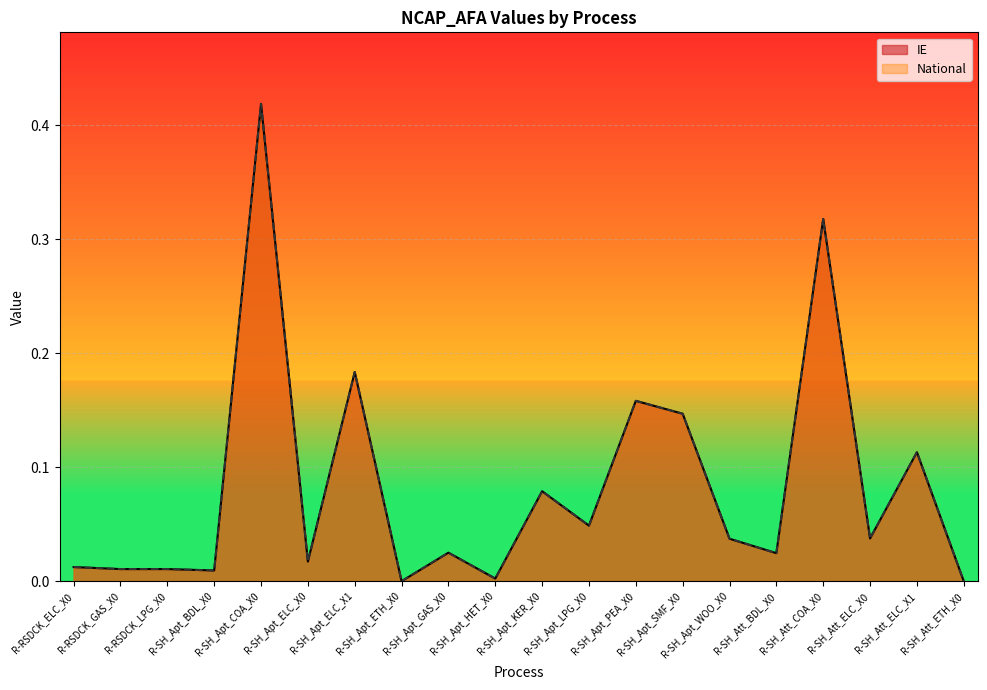

Count the number of data series in this chart.

2